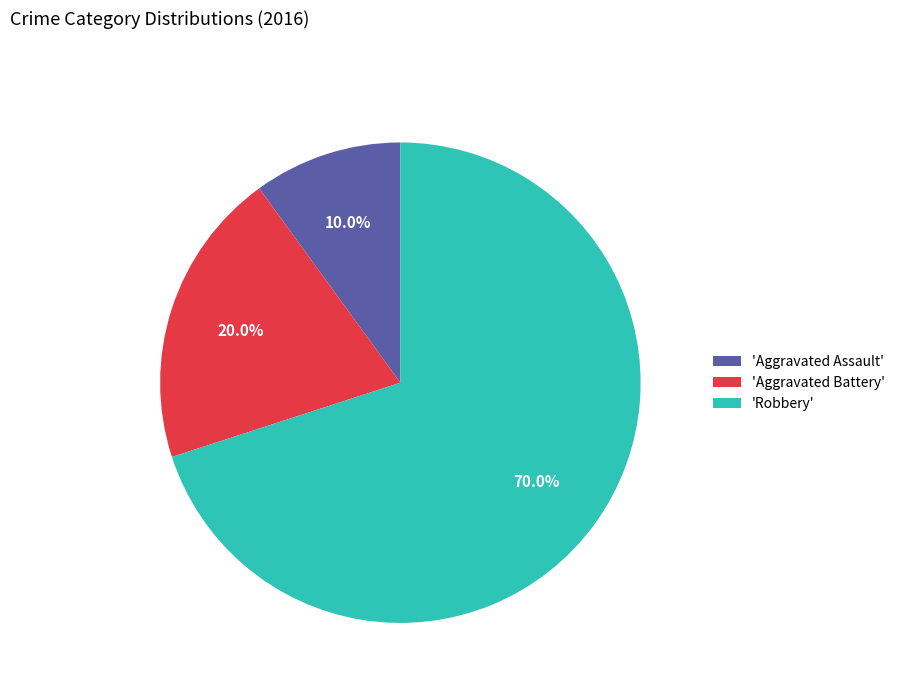

Which has a higher value, 'Robbery' or 'Aggravated Assault'?

'Robbery'